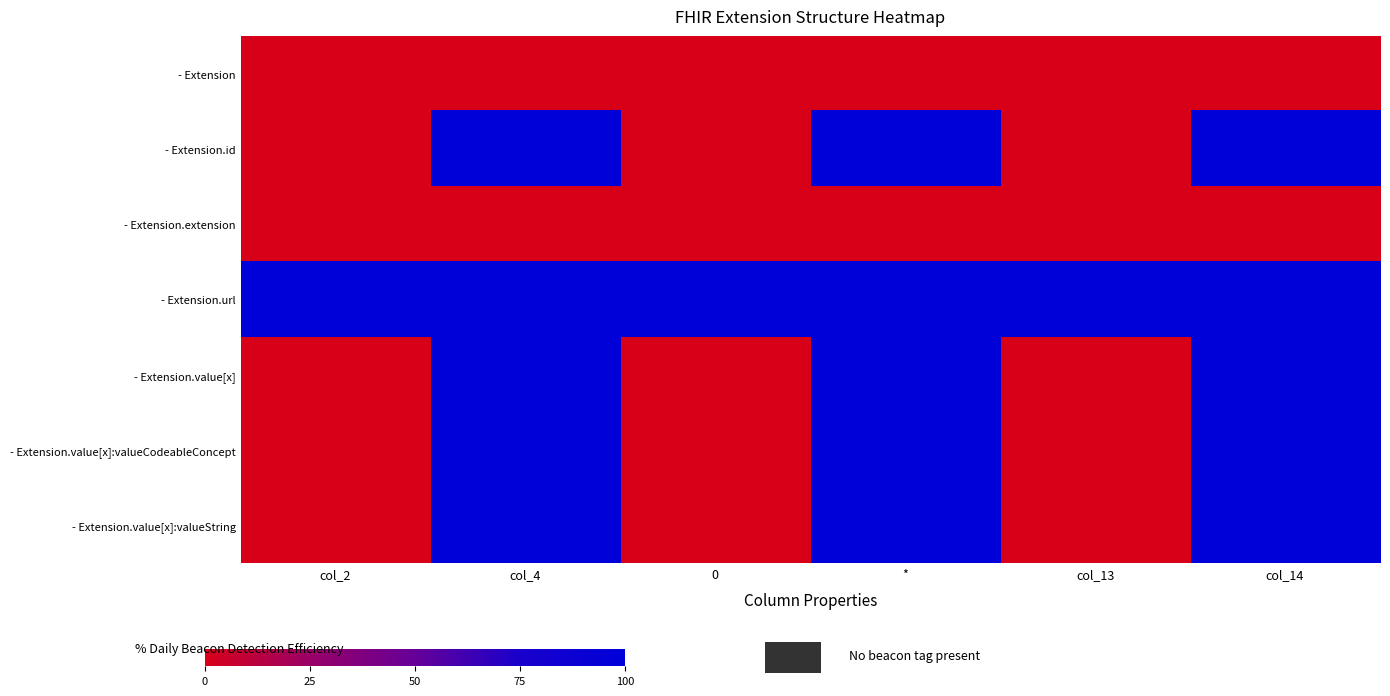

Which series has the largest total across all categories?

- Extension.url